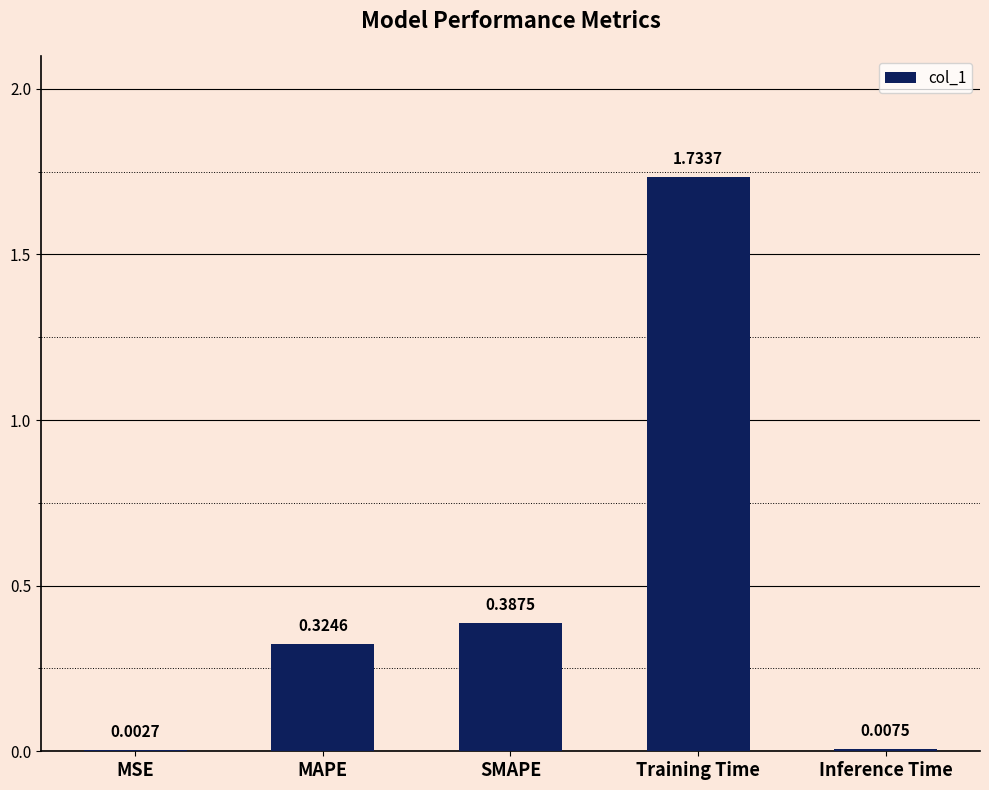

Which label corresponds to the largest value in the chart?

Training Time